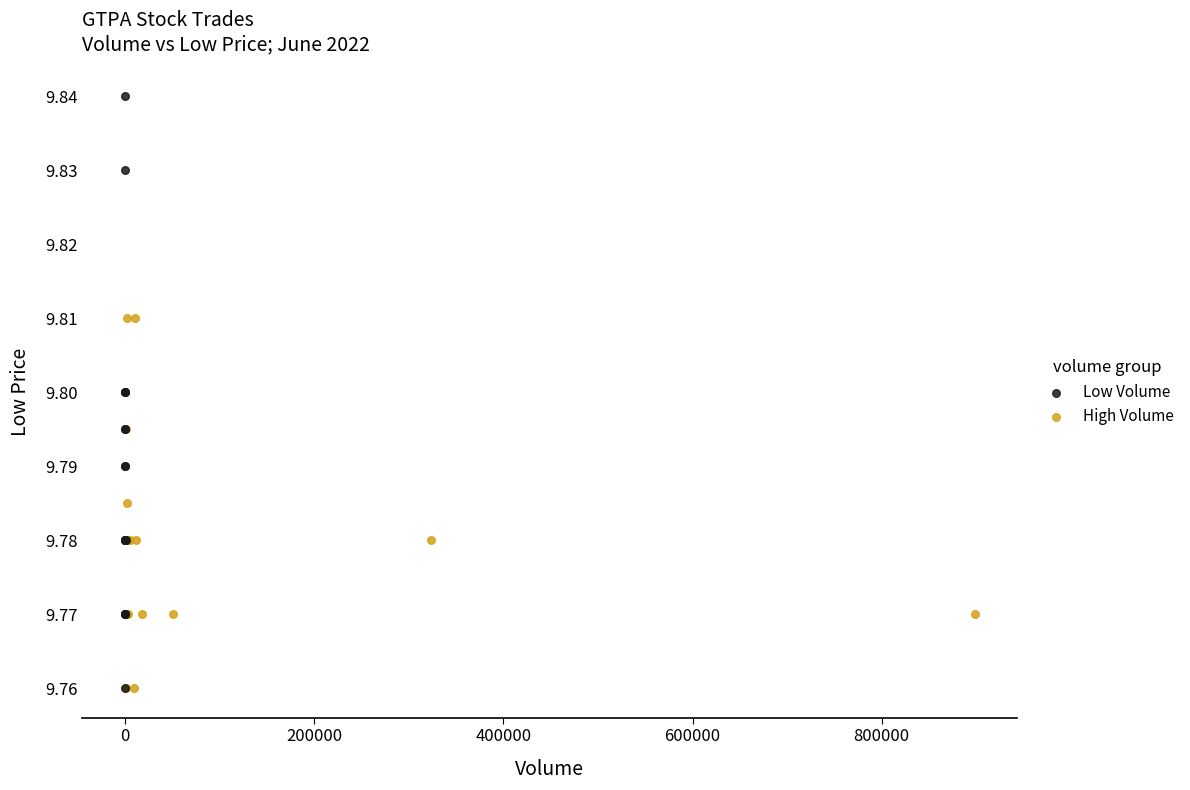

What are all the series names shown in the legend?

Low Volume, High Volume